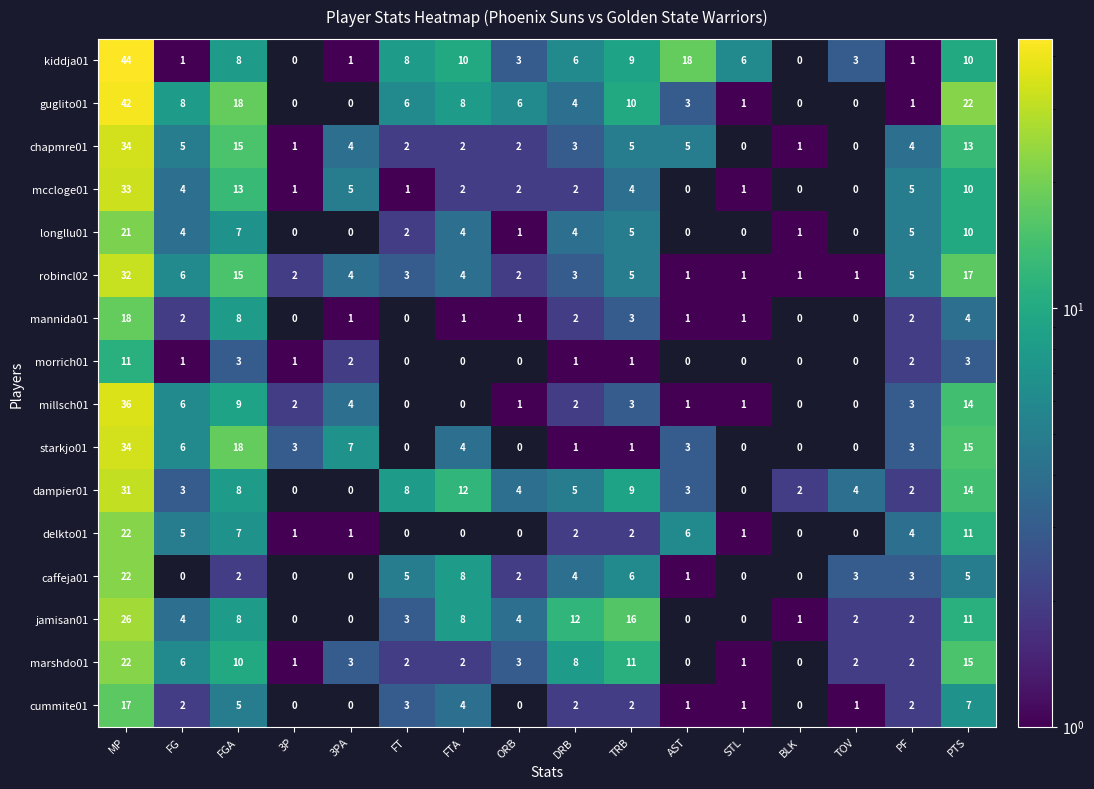

What is the sum of the robincl02 values at FGA and PTS?

32